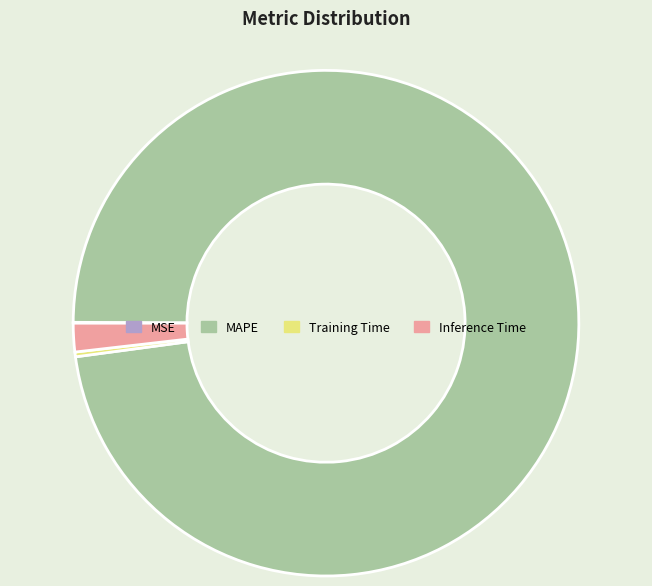

Which has a higher value, MAPE or Training Time?

MAPE